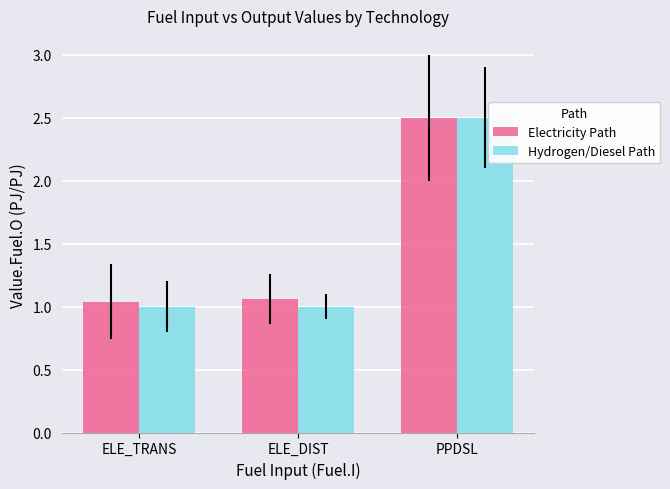

What is the sum of the Hydrogen/Diesel Path values at ELE_TRANS and ELE_DIST?

2.0